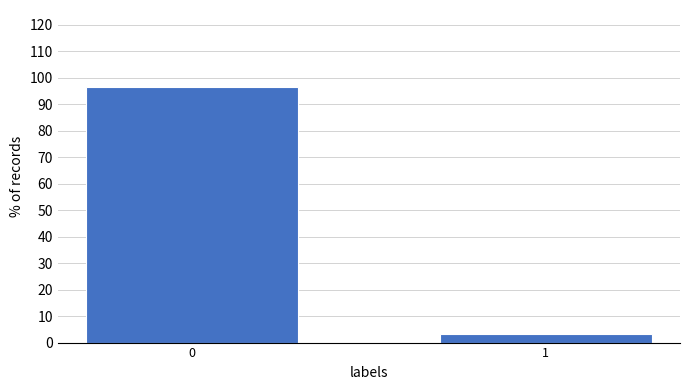

Reading left to right, what are all the values shown in this chart?

0=96.7	1=3.3